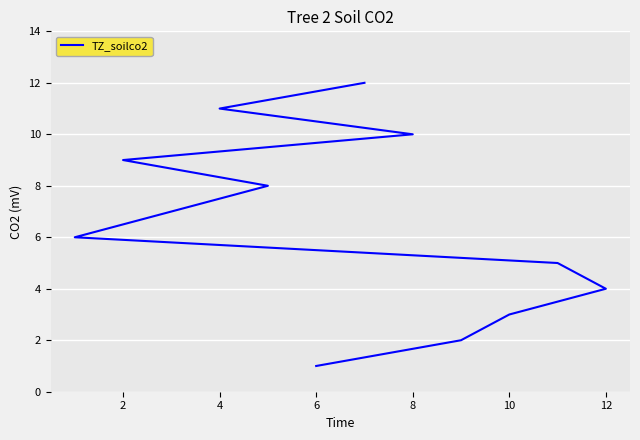

How many lines are shown in the chart?

1